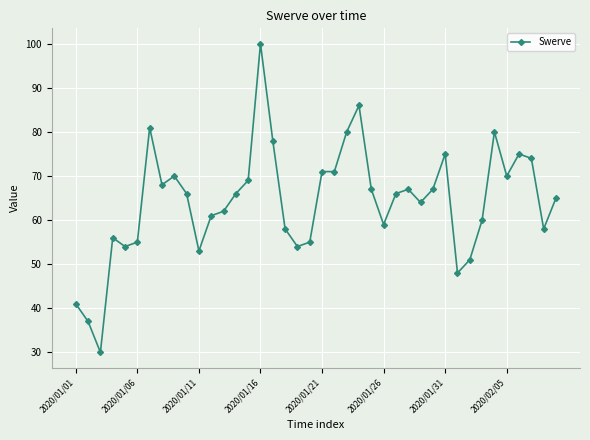

Does the chart display data point markers on the line(s)?

Yes